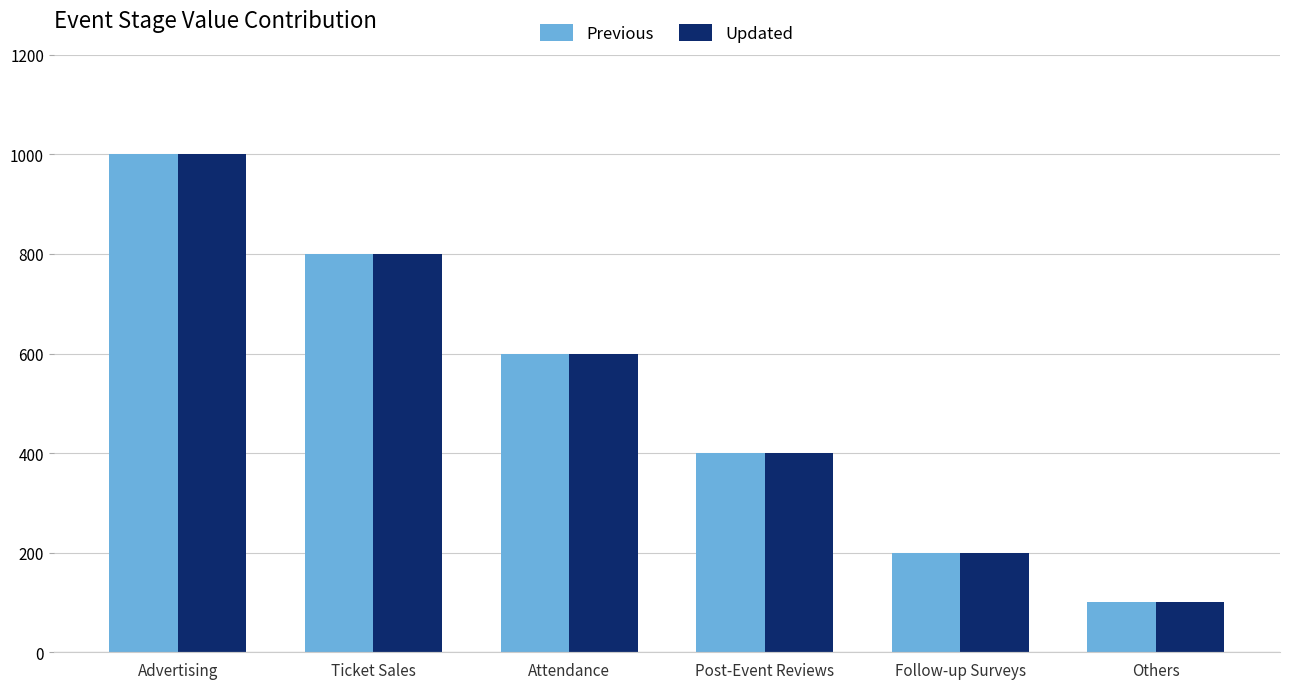

How many bars are there in each group?

2